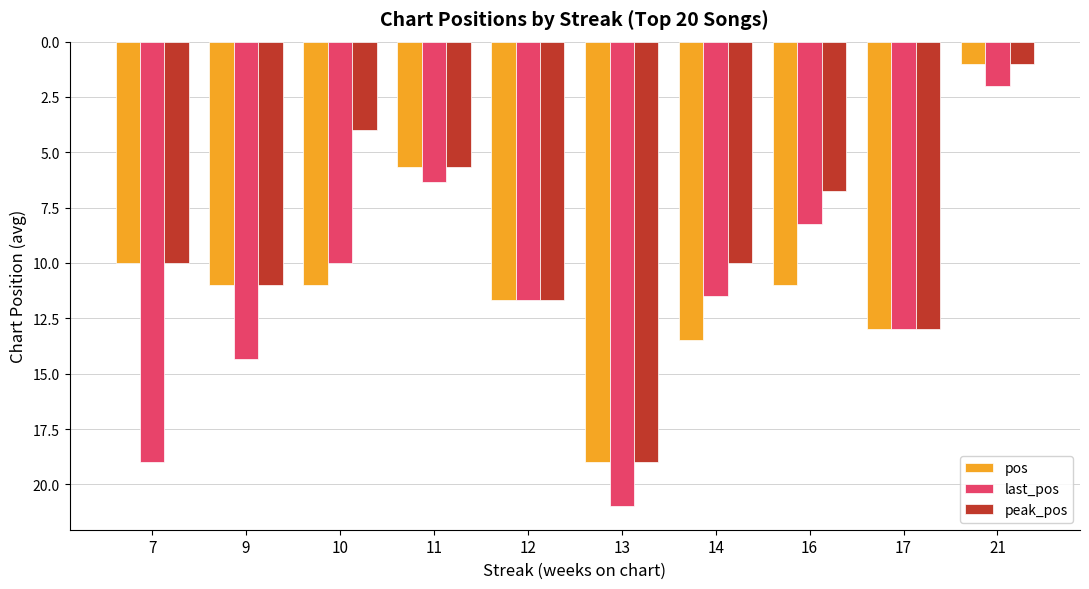

What is the total value across all series at 10?

25.0